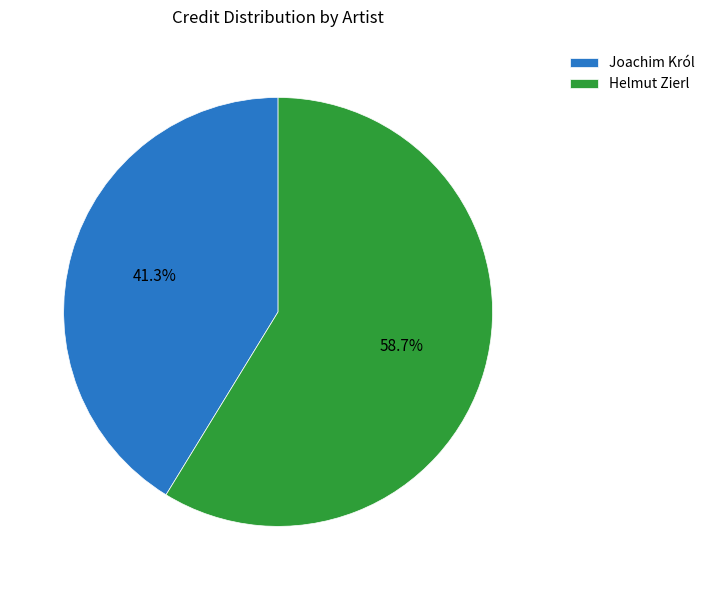

What percentage is the Helmut Zierl slice, to the nearest percent?

59%